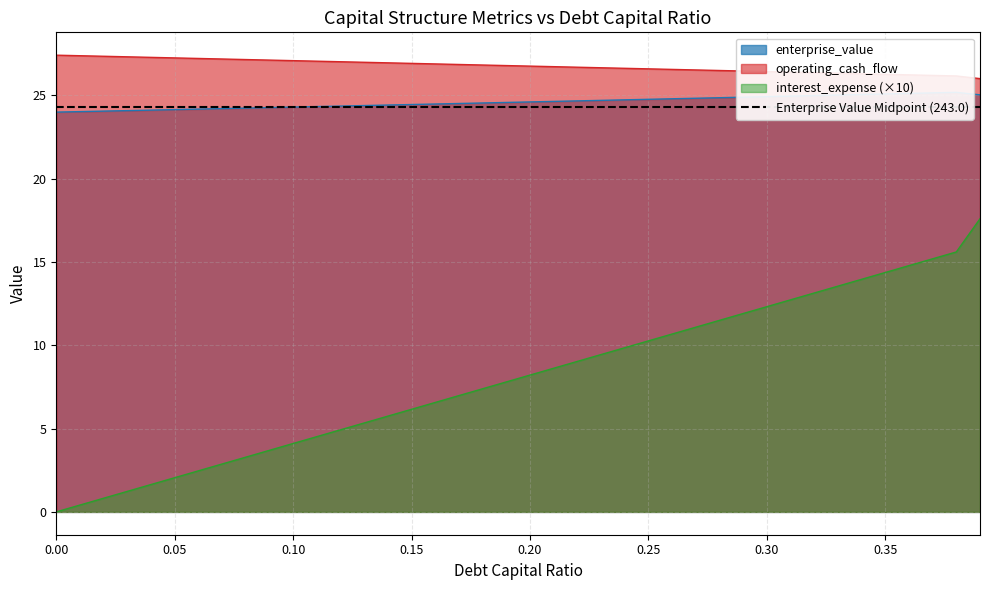

Which series has the largest total across all categories?

operating_cash_flow